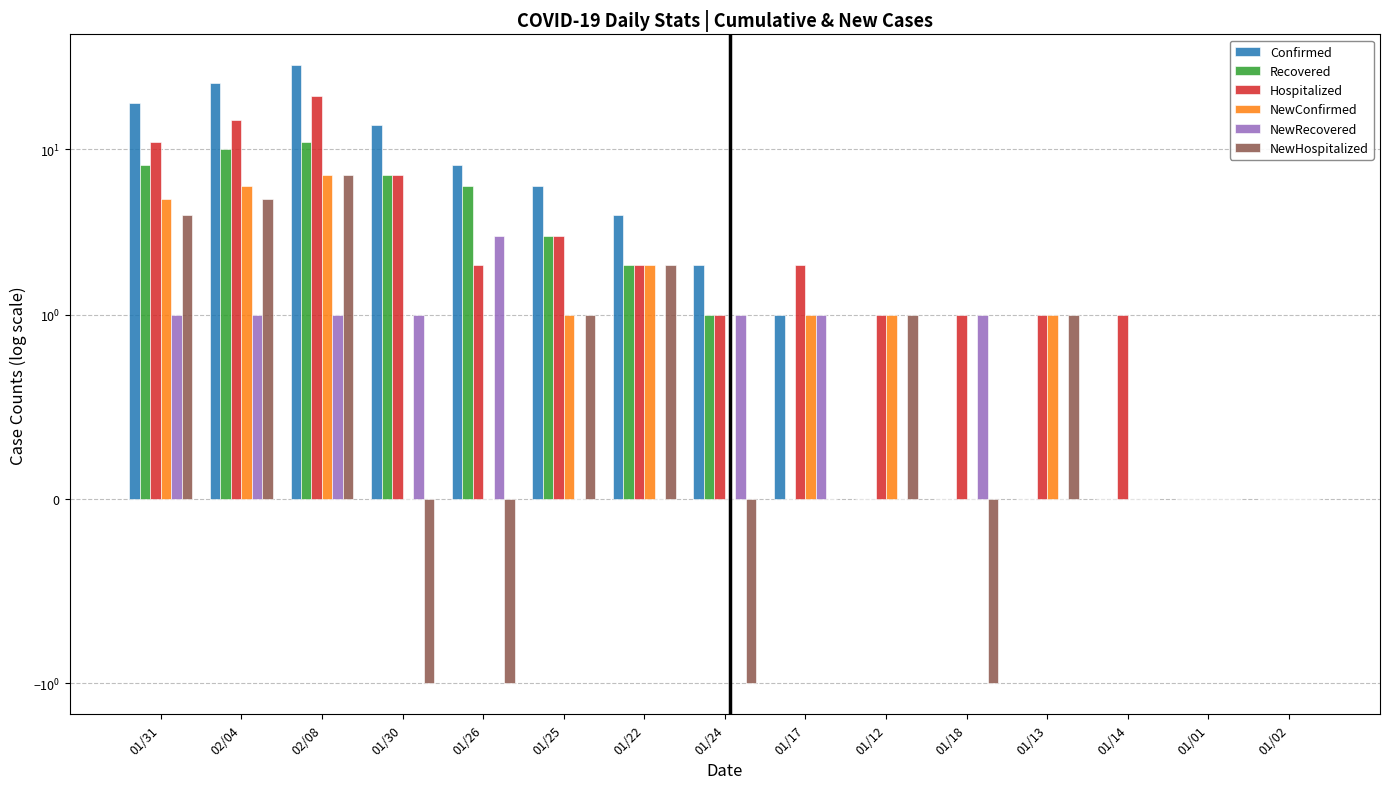

The value of NewHospitalized at 01/26 is 0. True or false?

False